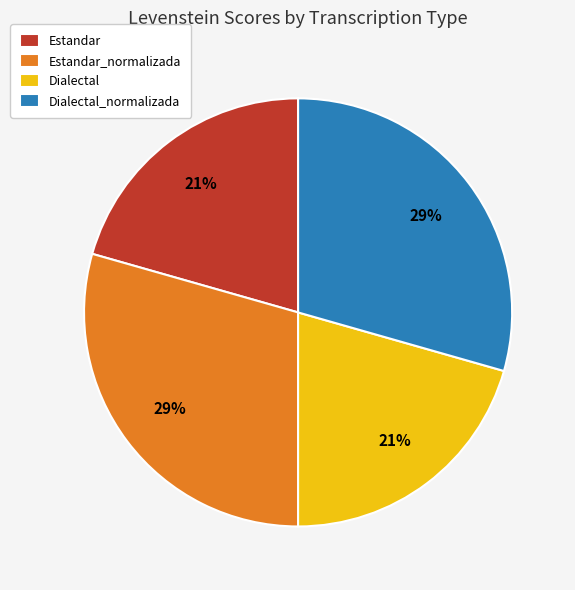

Approximately how many times larger is the value at Dialectal compared to Dialectal_normalizada?

0.7